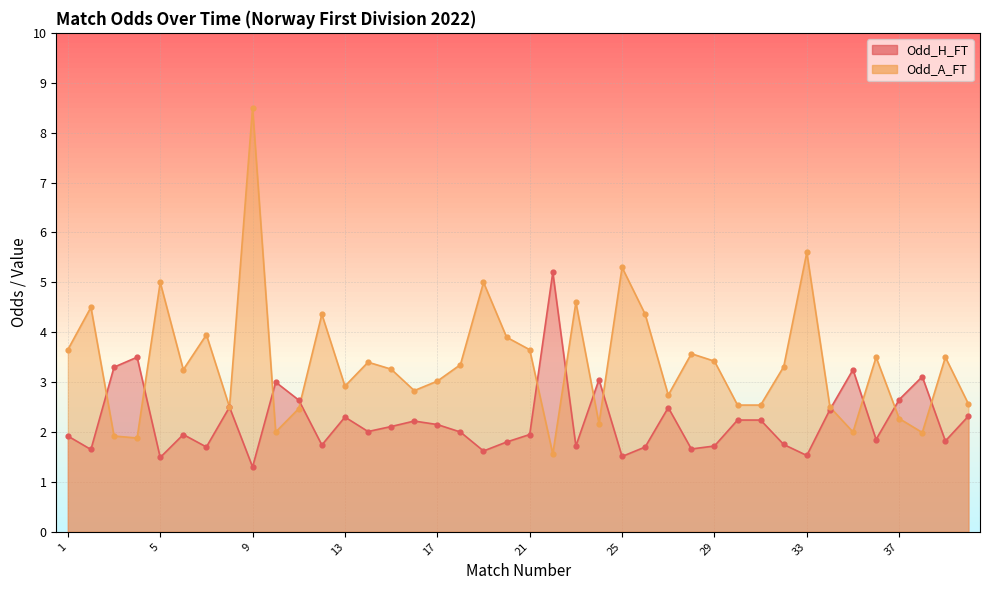

At how many categories does at least one series exceed 6?

1